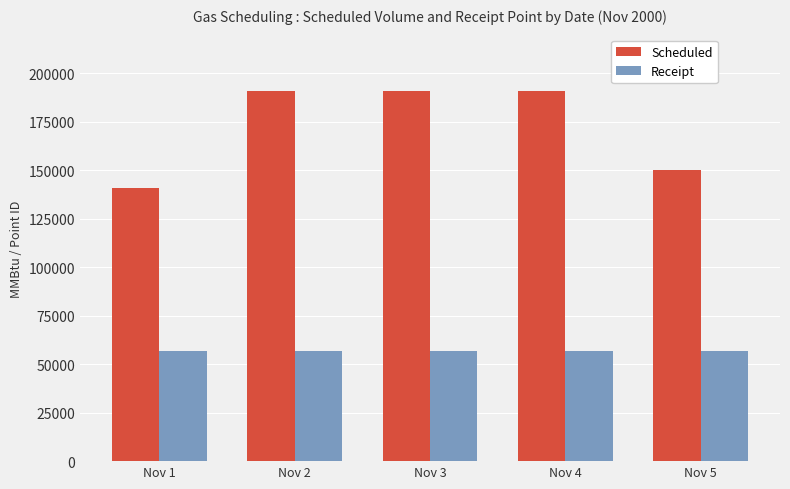

What is the spread (max minus min) of values at Nov 1?

83943